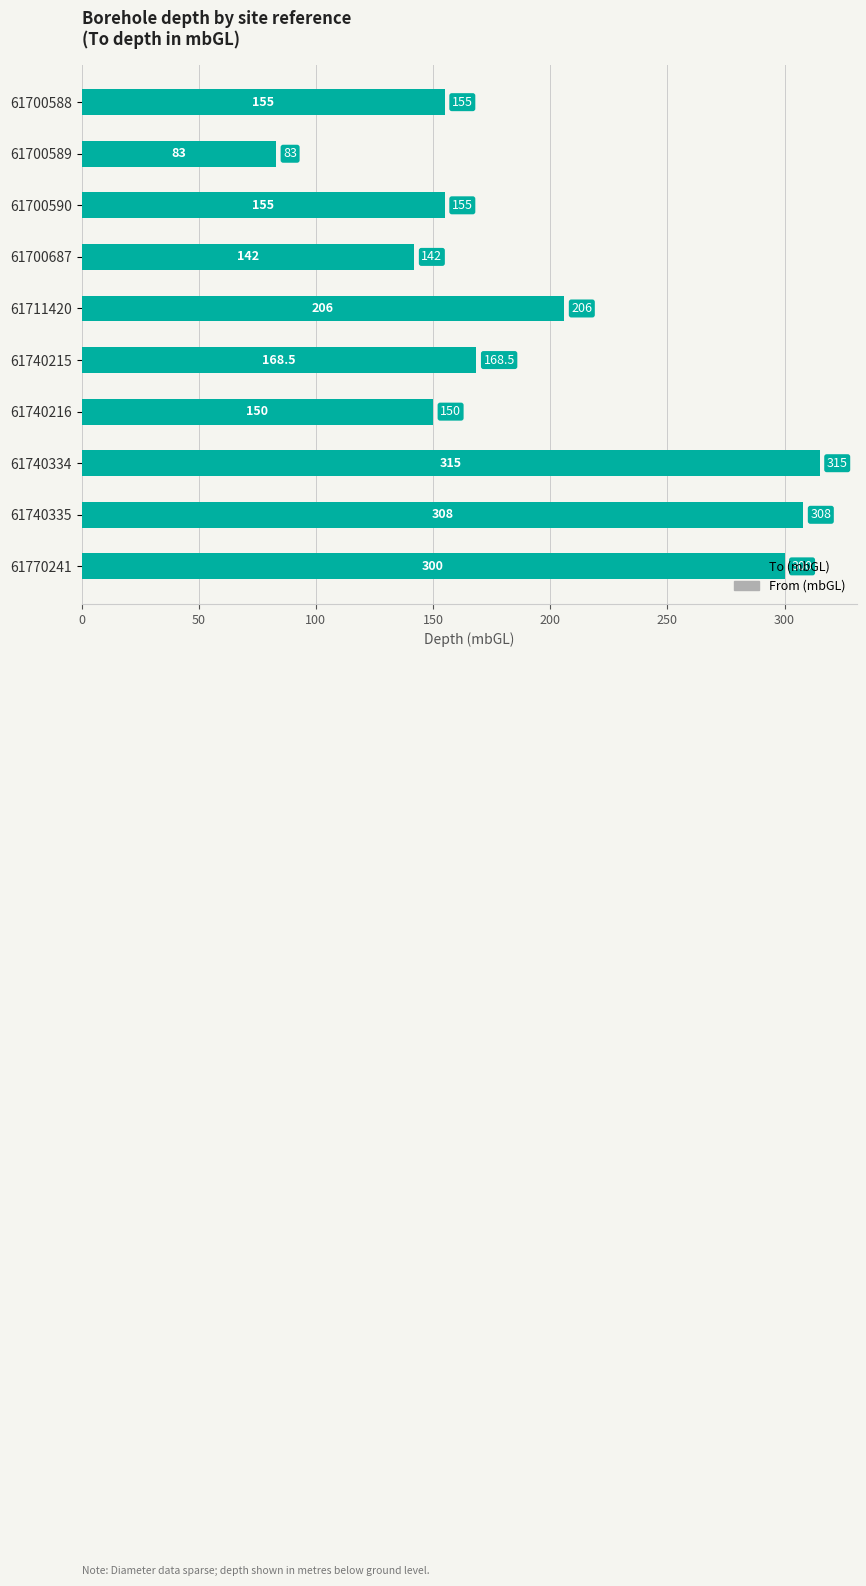

What is the change in value from 61740216 to 61770241?

+150.0